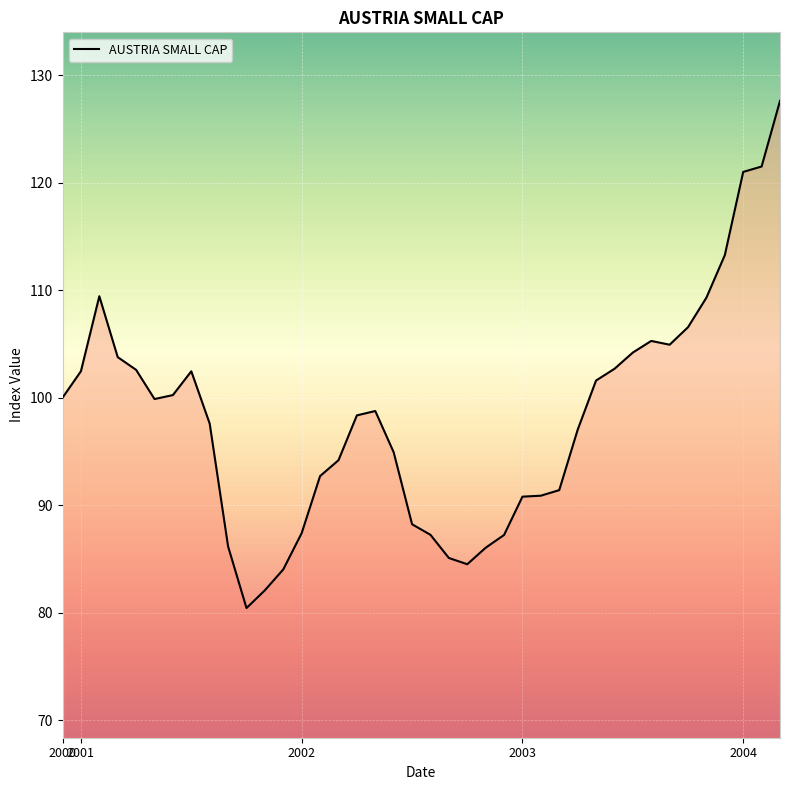

What is the maximum value shown in the chart?

127.6